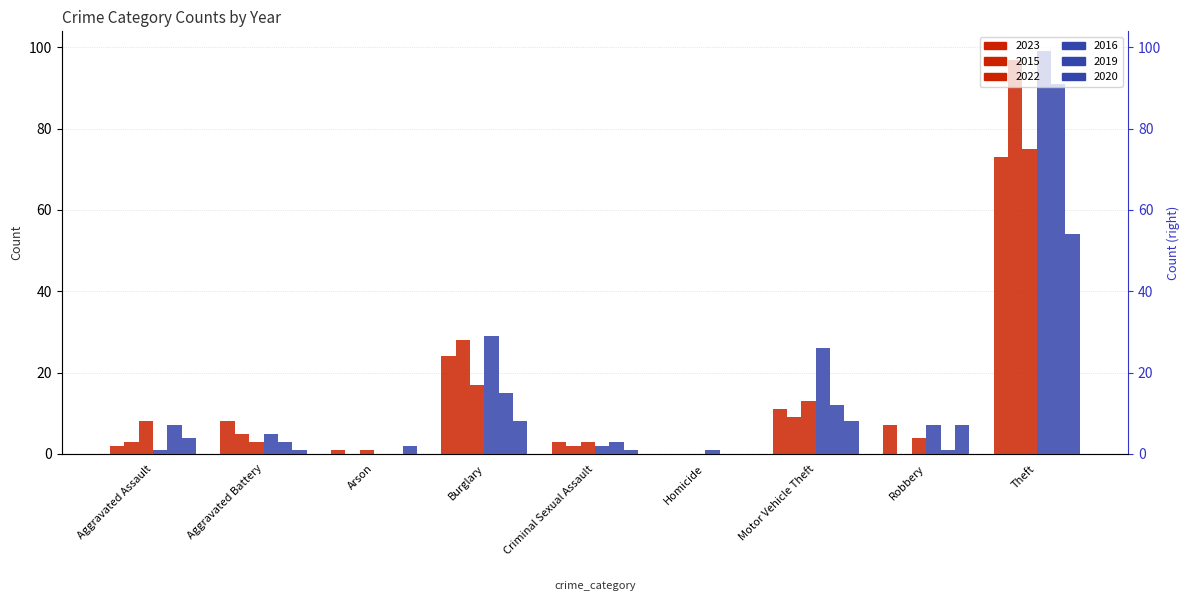

Read the 2015 value at Theft, to the nearest 10.

100